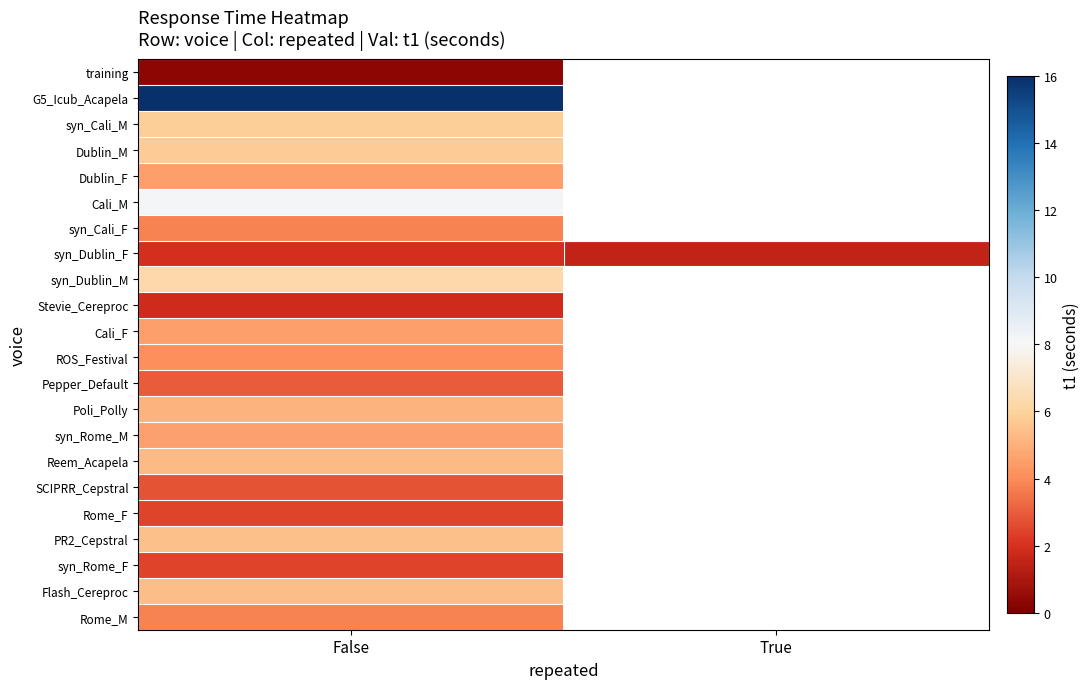

At how many categories does at least one series exceed 13?

1